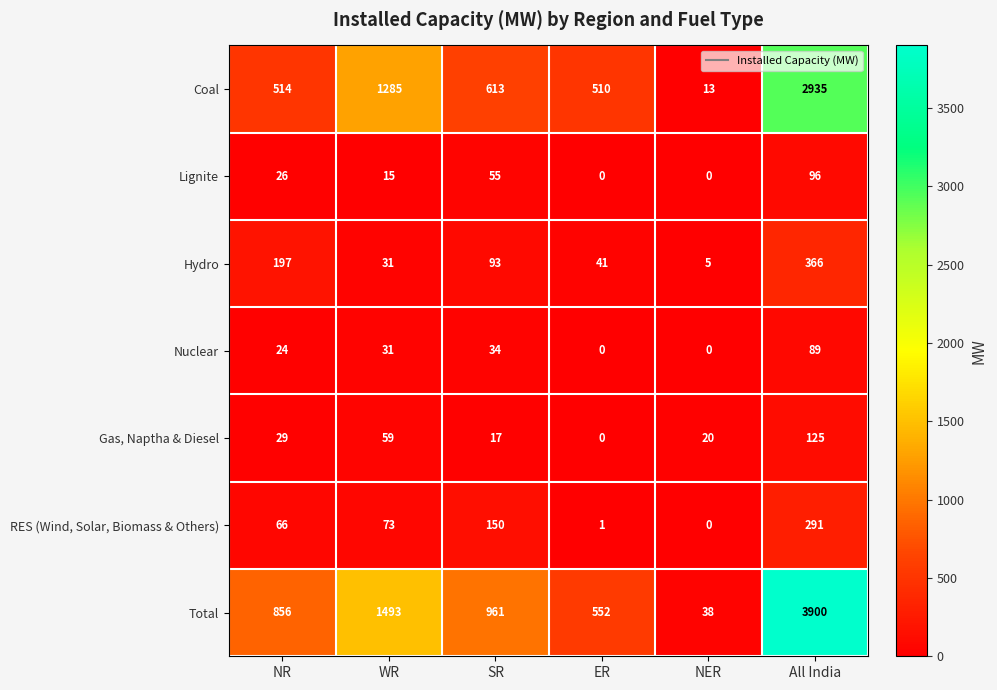

What is the sum of all Lignite values?

192